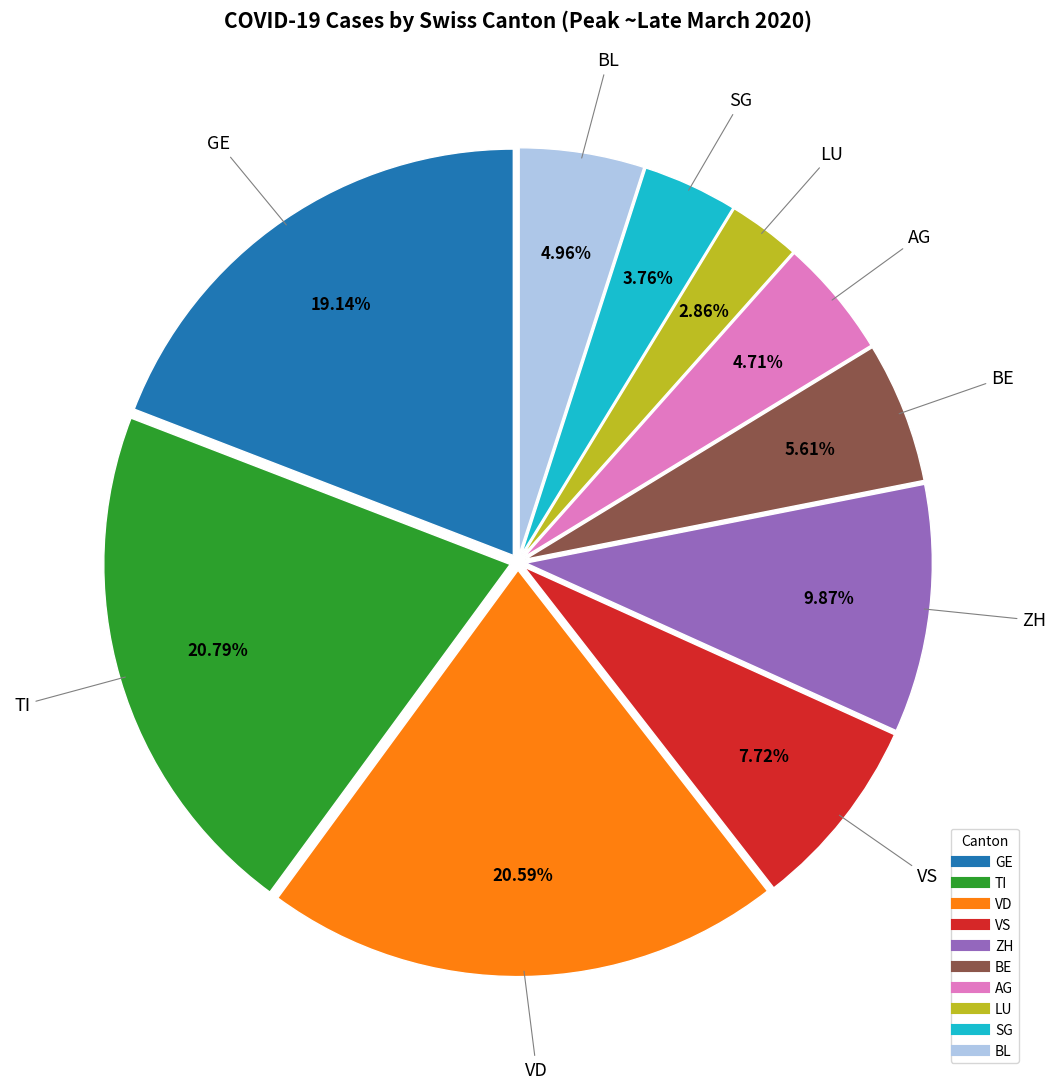

How many segments does this pie chart have?

10